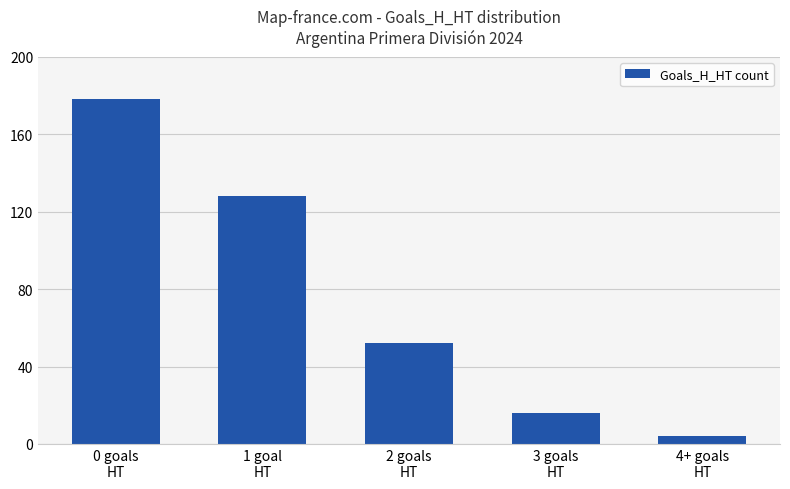

What is the label of the 5th bar from the right?

0 goals
HT